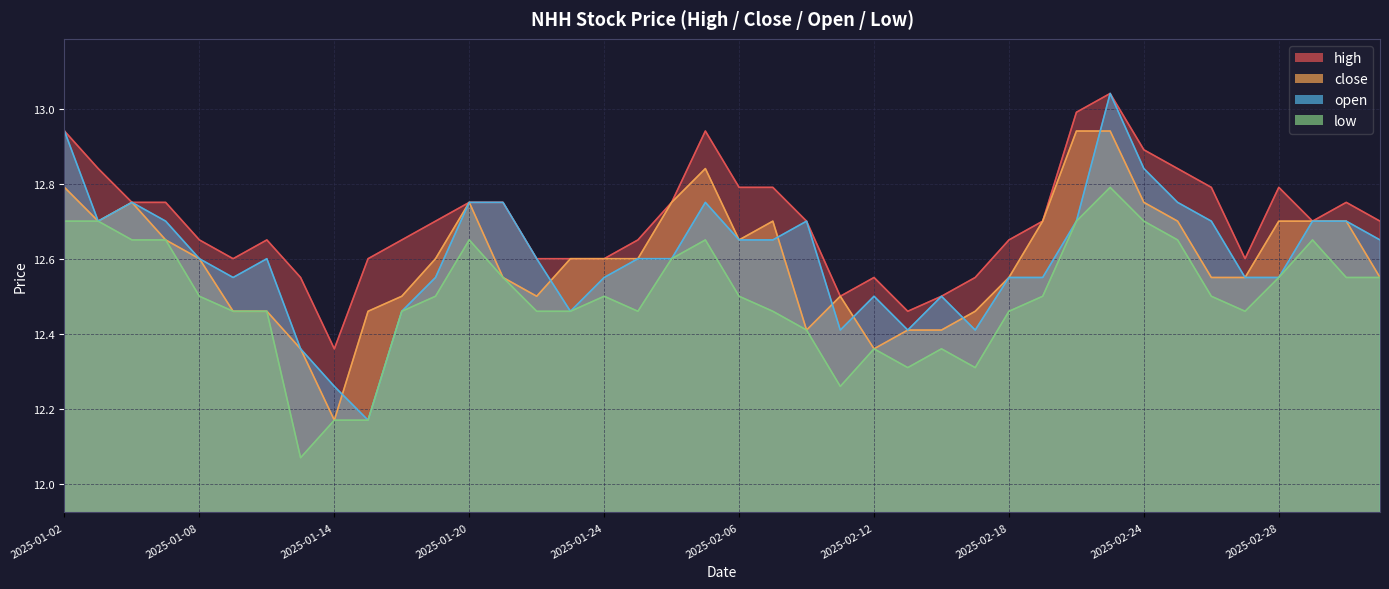

True or false: high has more than 2 points higher than both neighbors.

True